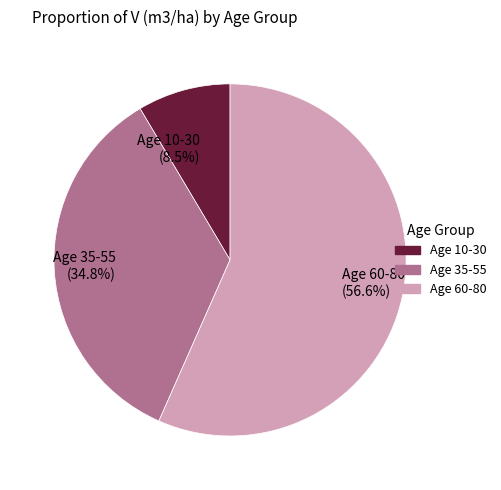

What is the smallest slice in the pie chart?

Age 10-30 (8.5%)